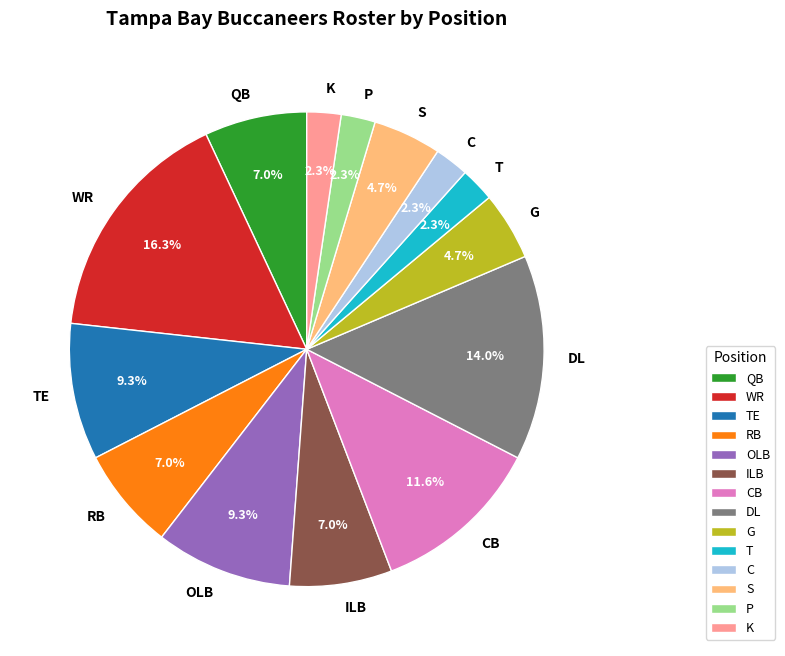

How many slices are in this pie chart?

14